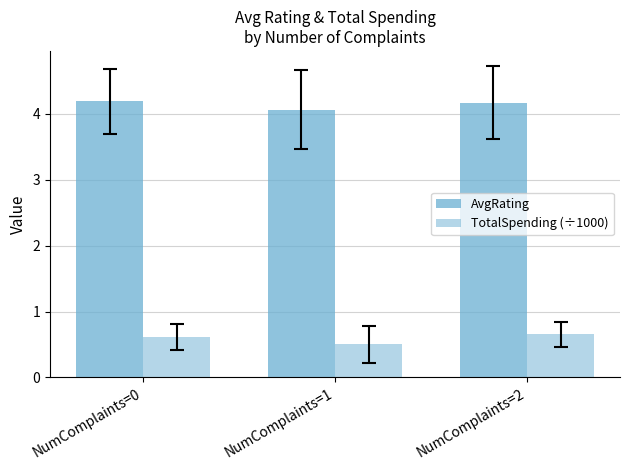

What is the difference between the highest and lowest values at NumComplaints=1?

3.6